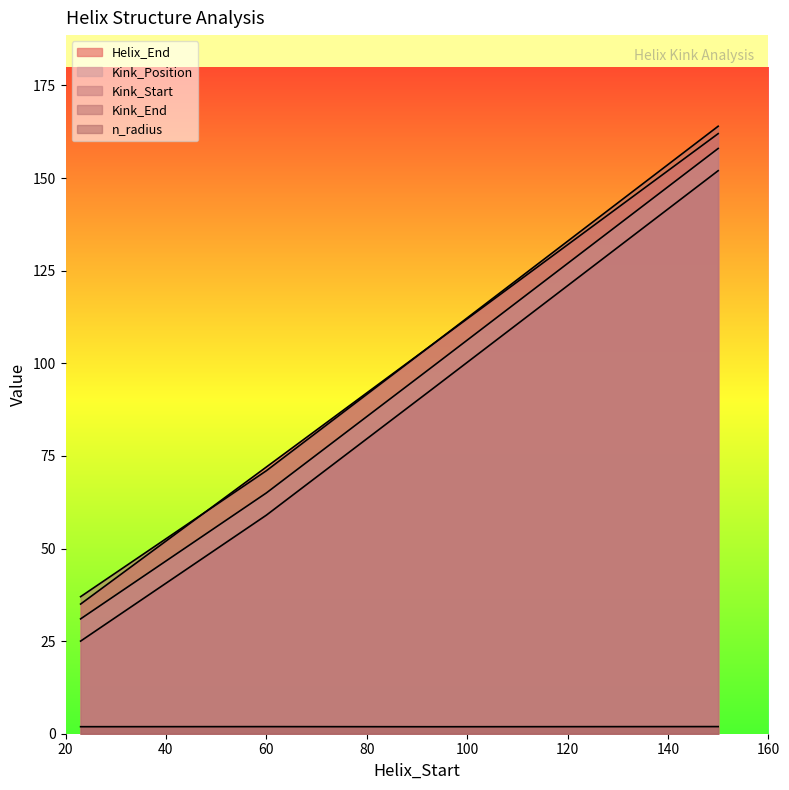

Is the value of n_radius at 150 greater than the value of Kink_End at 150?

No